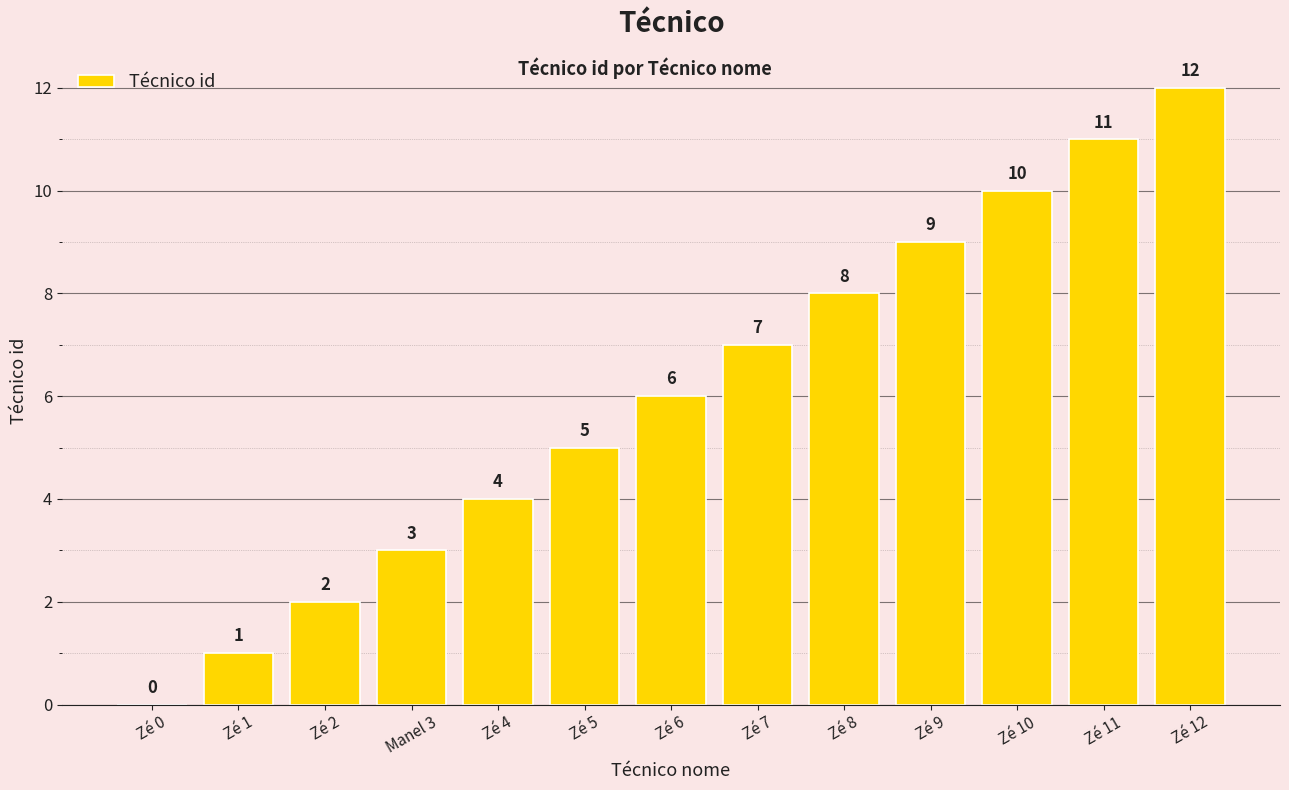

Is it true that the value at Zé 5 is 5?

True